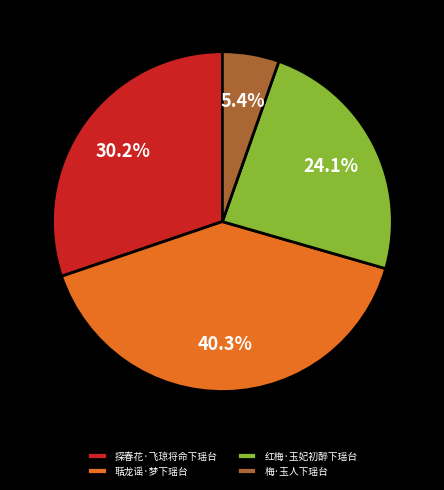

The 聒龙谣·梦下瑶台 slice represents 25% of the pie. True or false?

False